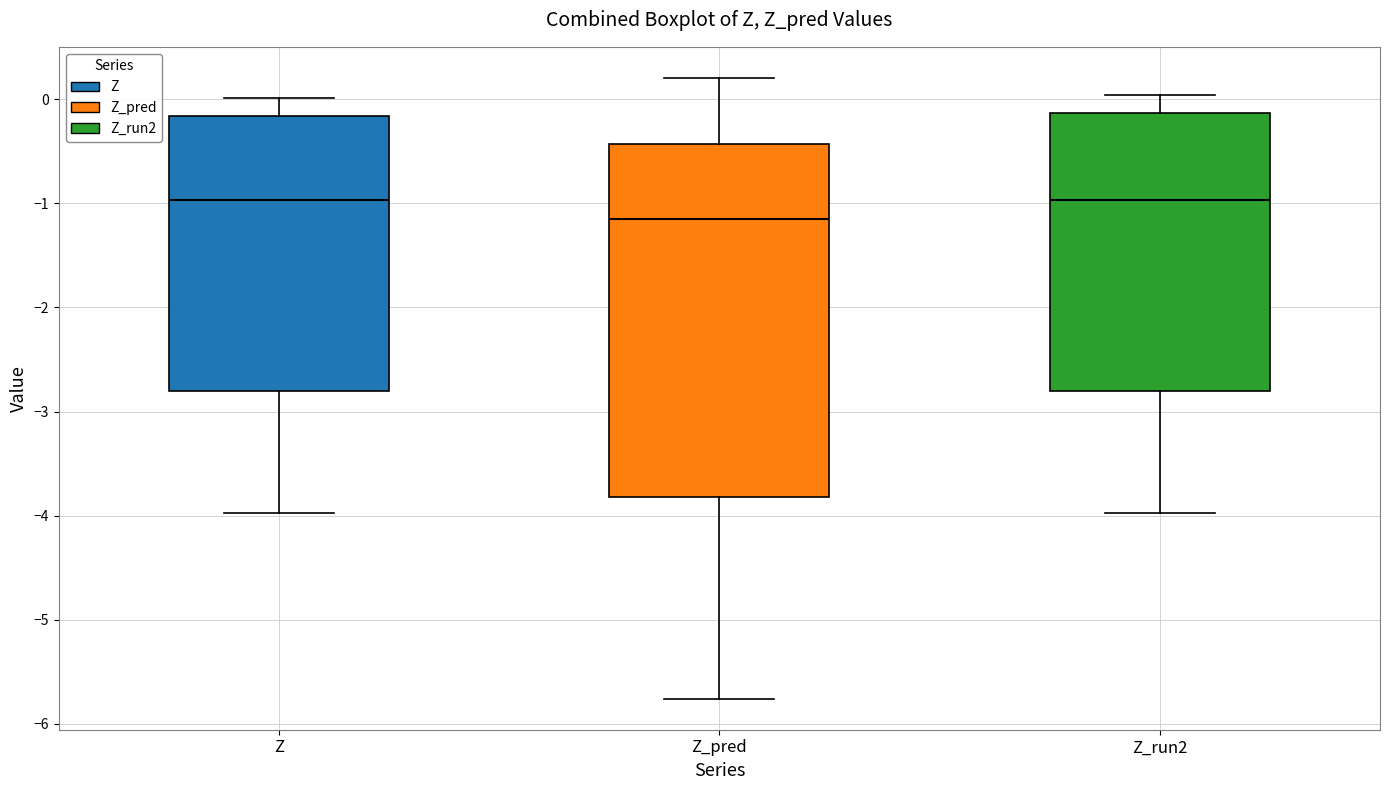

Which box is the tallest, from its lower edge to its upper edge?

Z_pred